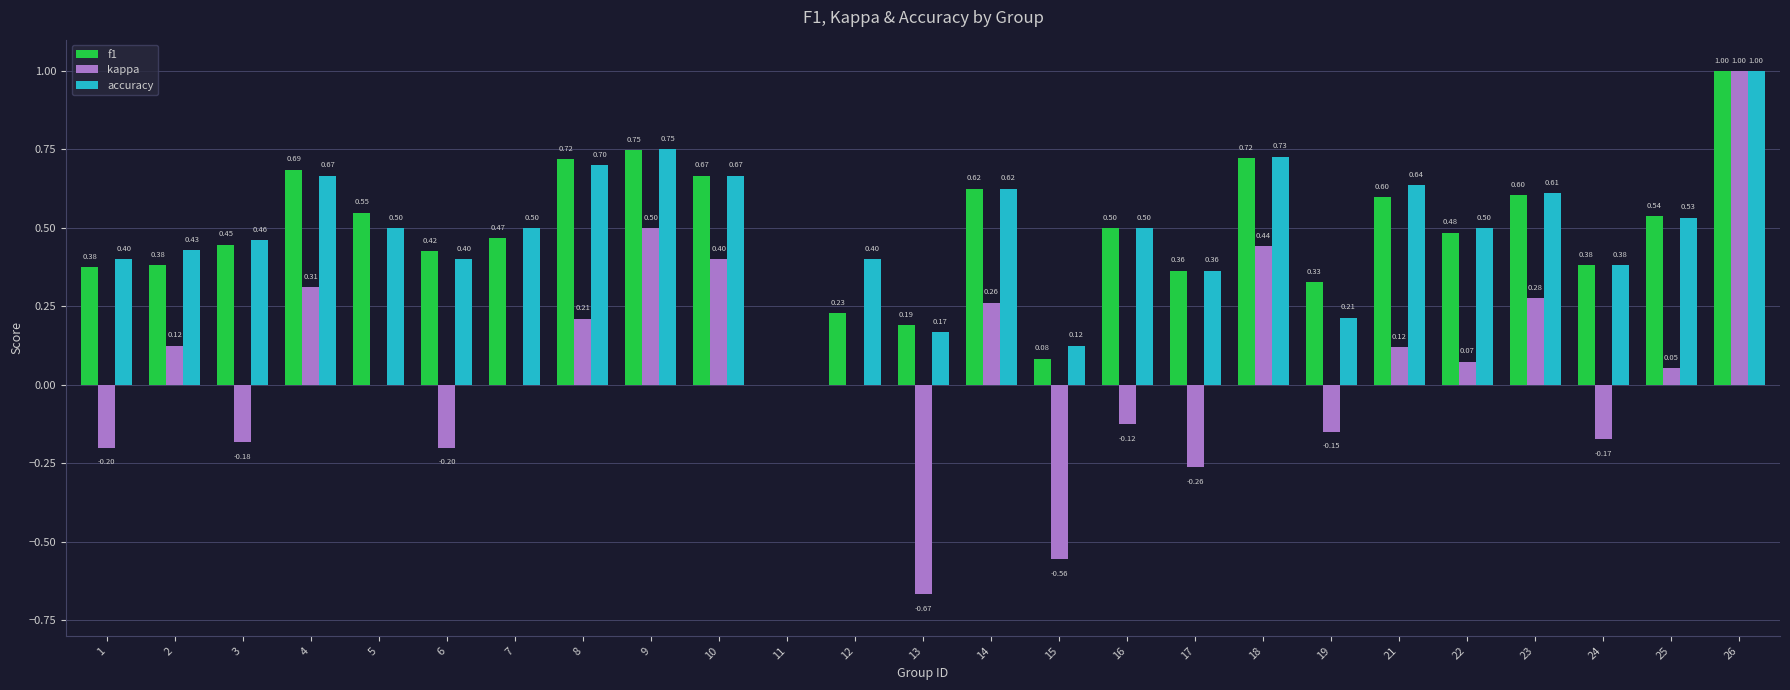

Is the value of f1 at 2 greater than the value of kappa at 7?

Yes